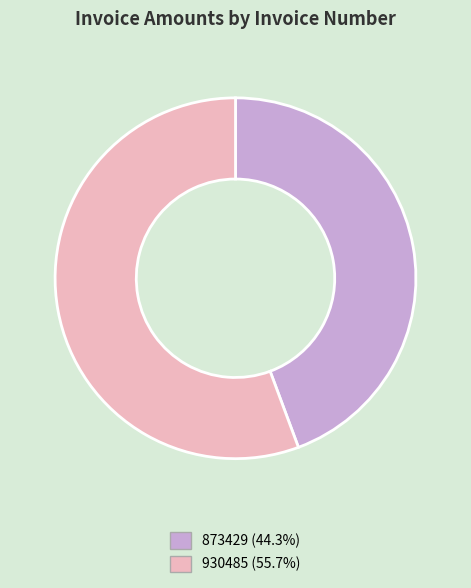

Rank the categories by value from lowest to highest.

873429, 930485